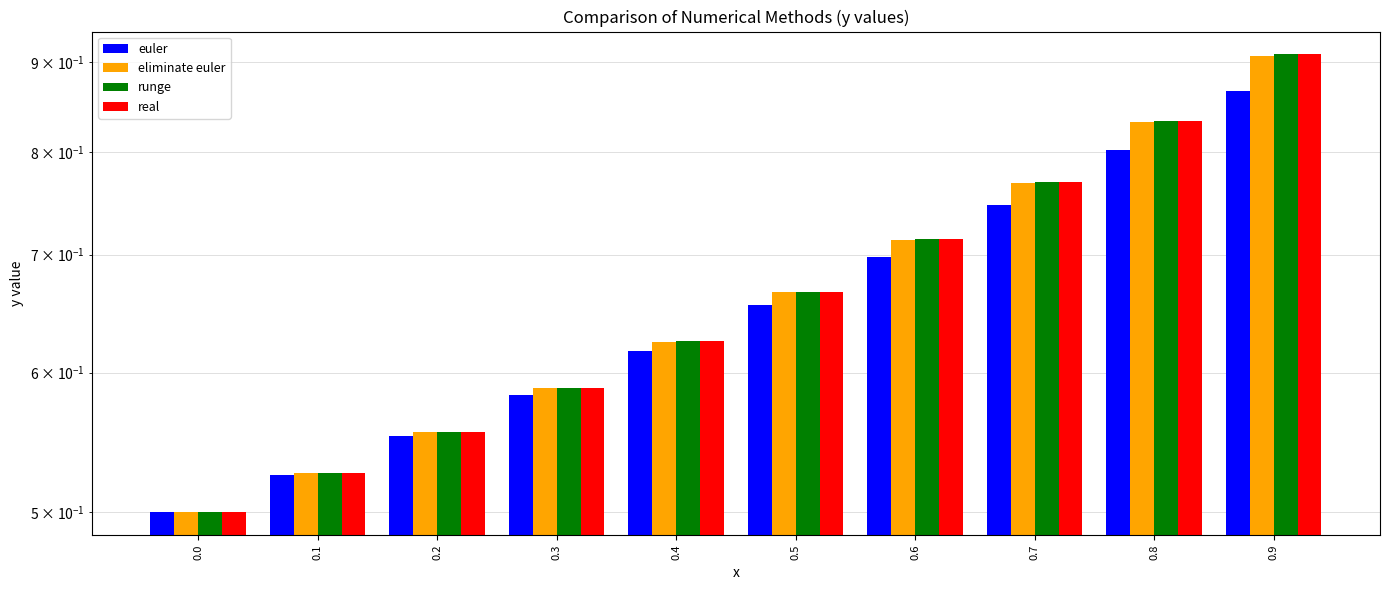

Count the real values in the range 0 to 1.

10